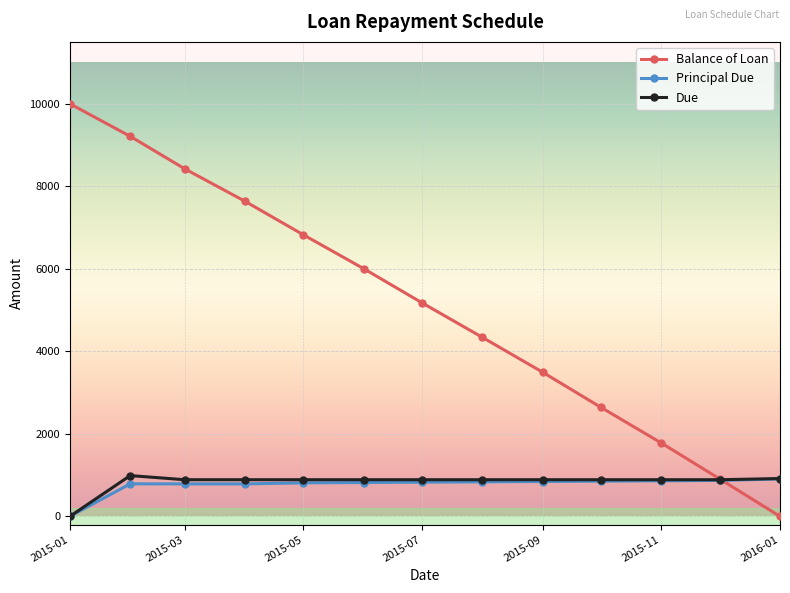

What is the maximum value for Due?

988.5